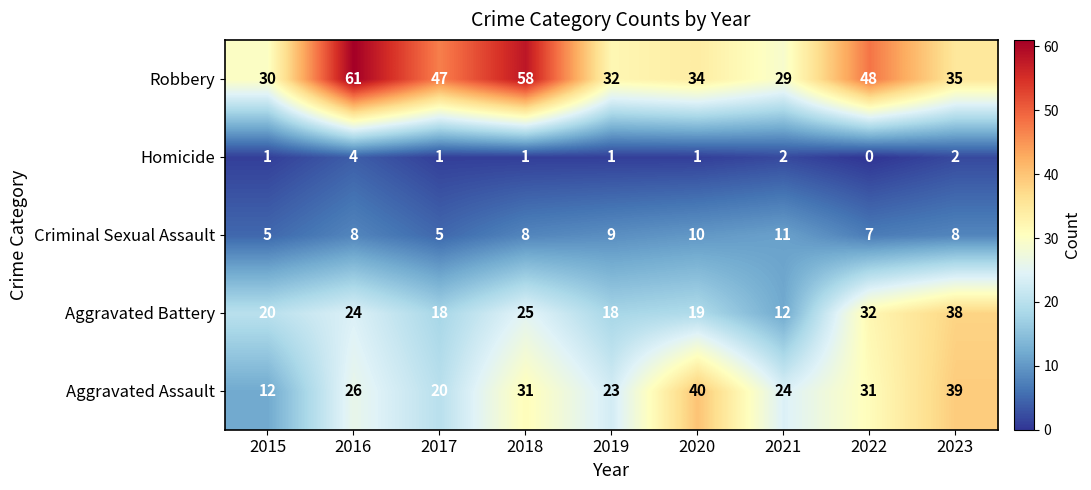

At 2022, list the series in order from smallest to largest.

Homicide, Criminal Sexual Assault, Aggravated Assault, Aggravated Battery, Robbery